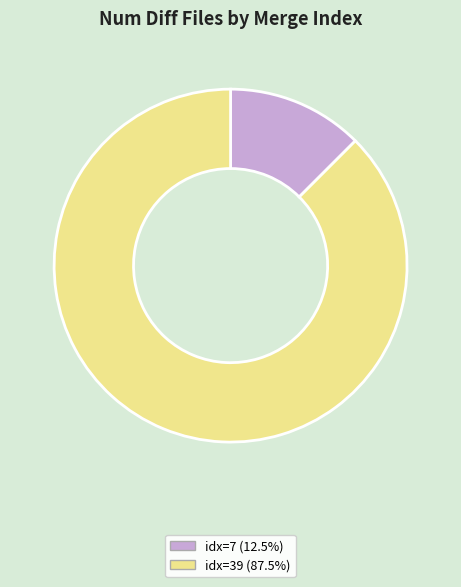

Is there a majority slice in this chart?

Yes